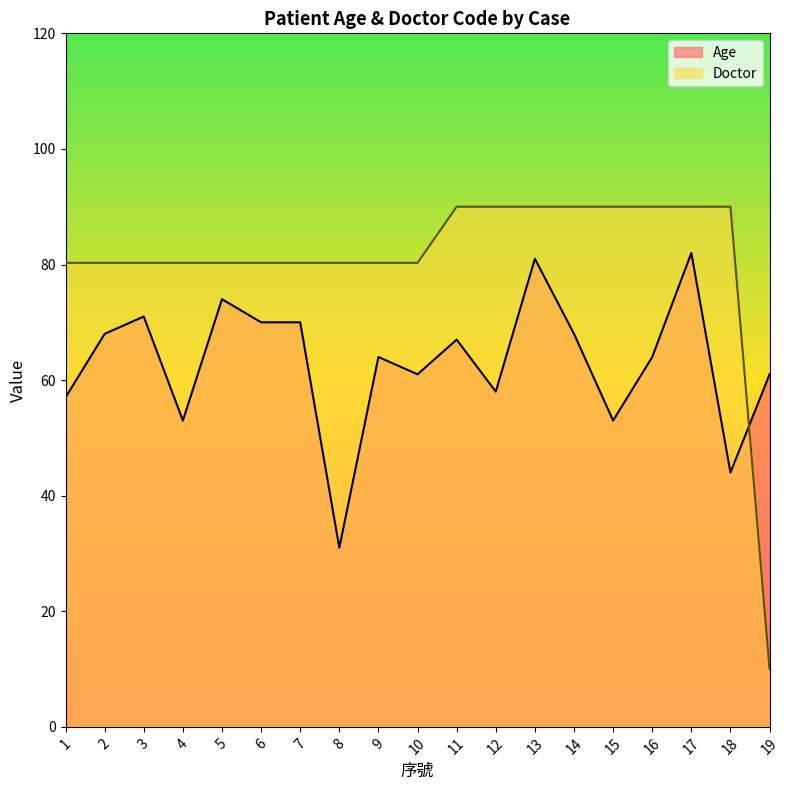

The Age series shows 44.0 at 18. True or false?

True